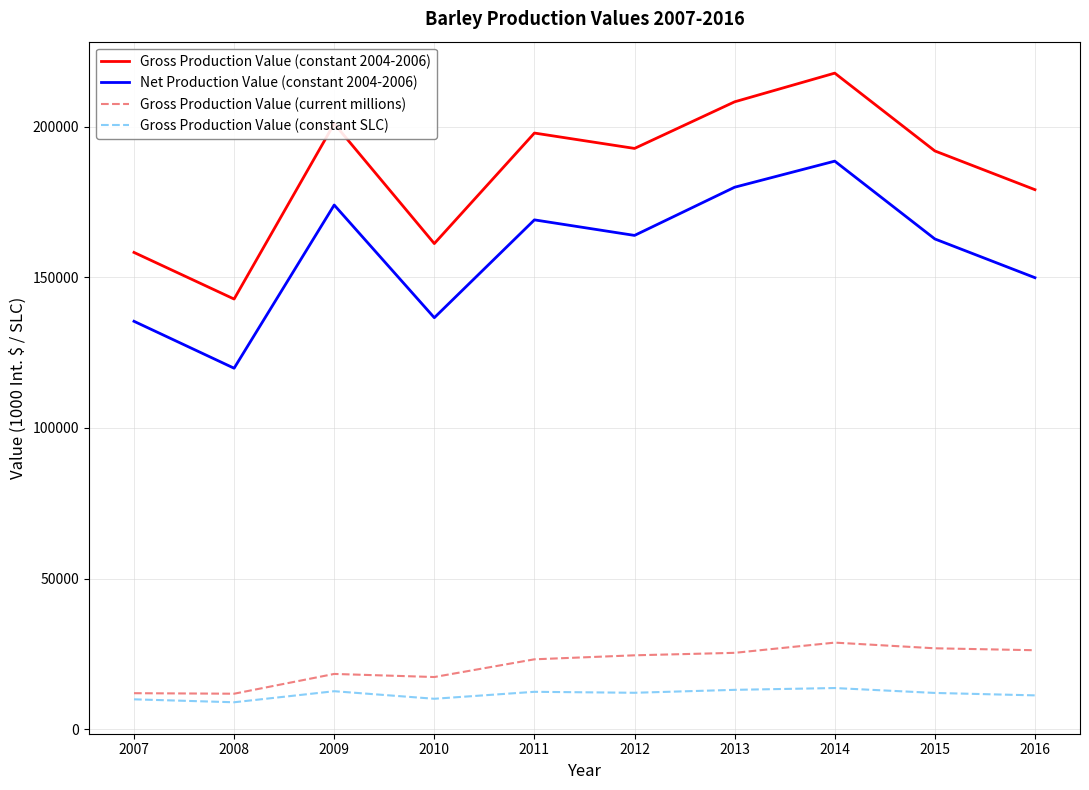

What is the difference between the maximum and minimum values in the Gross Production Value (current millions) series?

16955.5